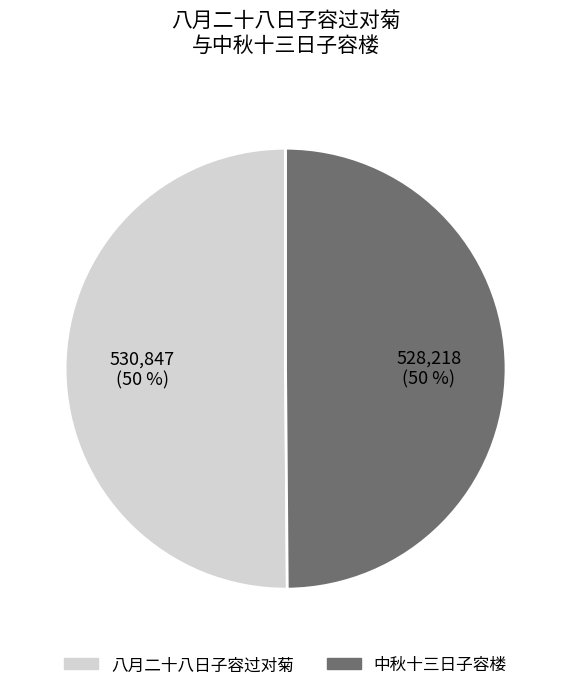

To the nearest percent, what is the average slice percentage?

50%